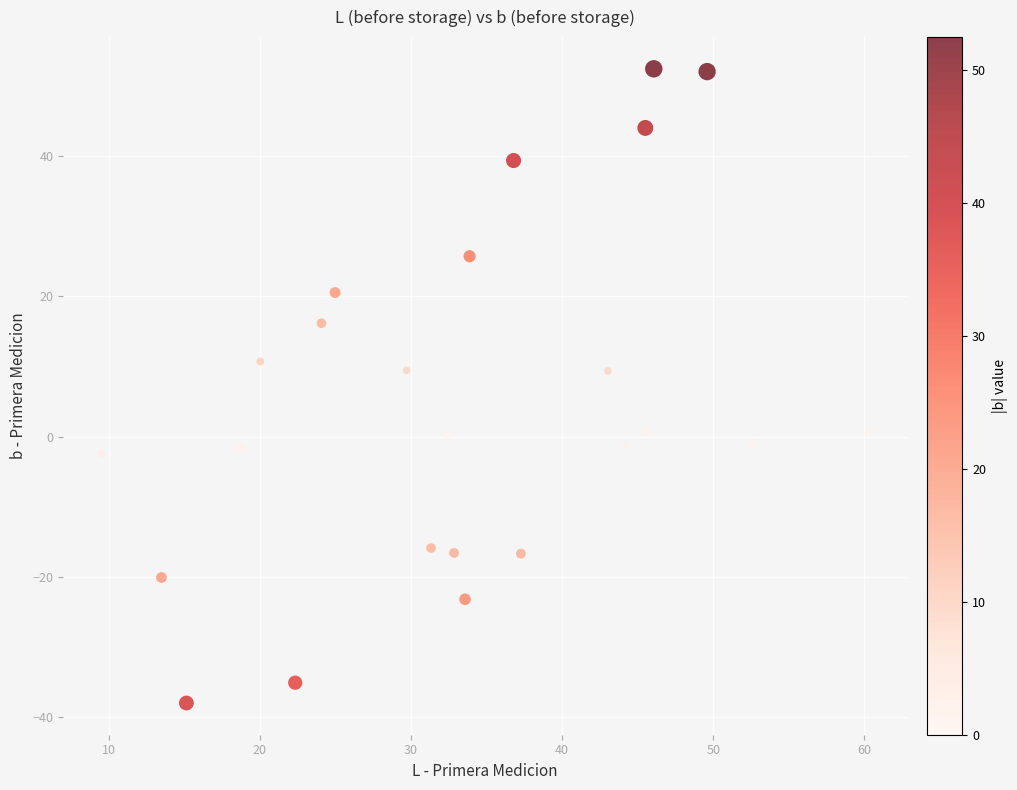

What is the range of X values (max minus min)?

50.8